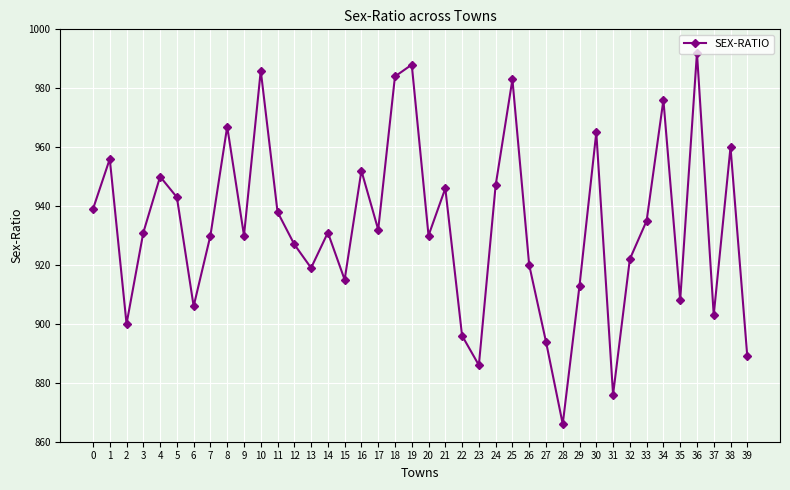

At which category does the data reach its first local valley?

2